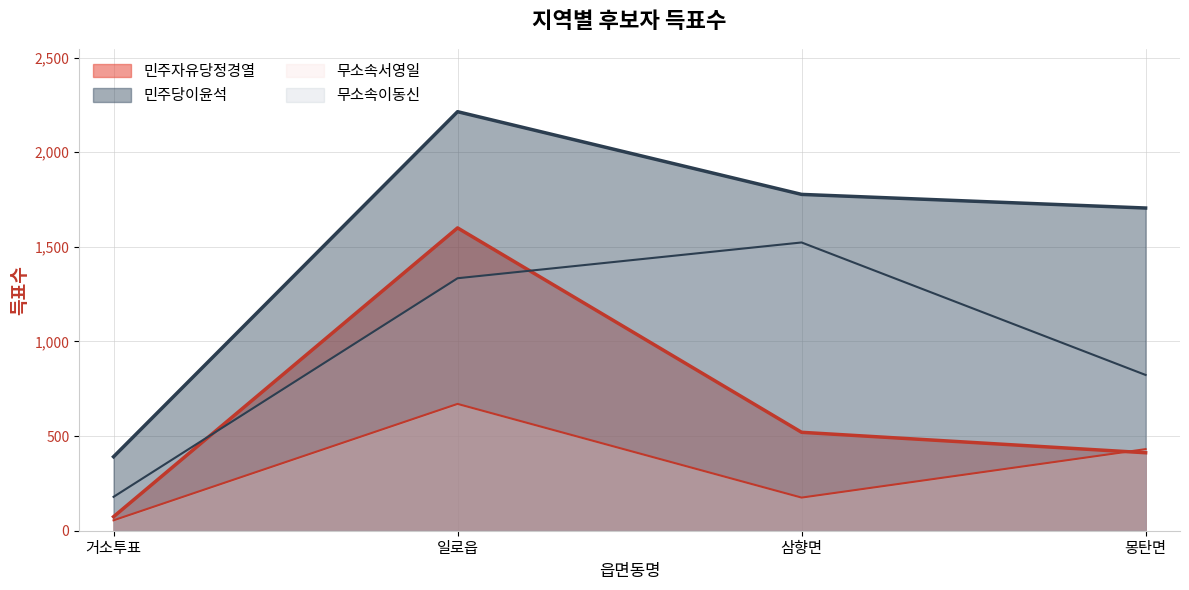

Between 거소투표 and 몽탄면, which series saw the biggest shift?

민주당이윤석